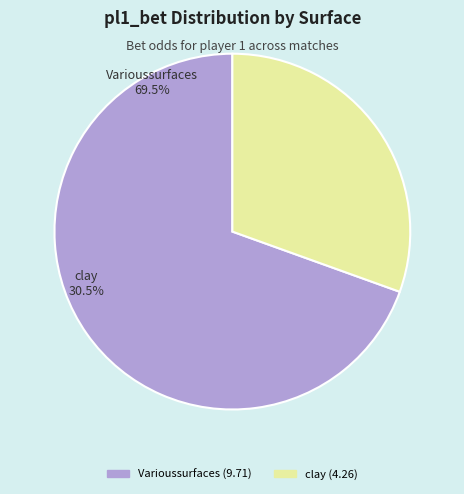

Is it true that Varioussurfaces (Bublik) is 28% of the pie?

False